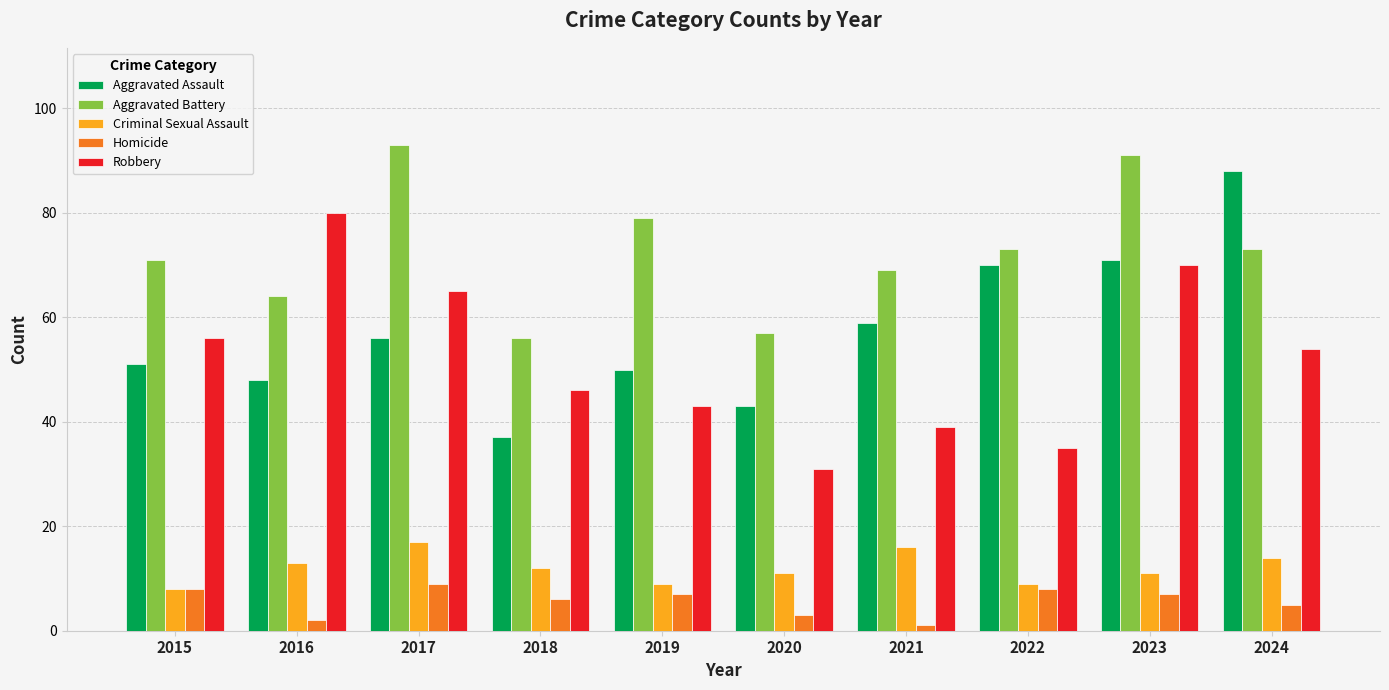

Reading left to right, transcribe all the data shown in this chart.

Aggravated Assault: 51	48	56	37	50	43	59	70	71	88
Aggravated Battery: 71	64	93	56	79	57	69	73	91	73
Criminal Sexual Assault: 8	13	17	12	9	11	16	9	11	14
Homicide: 8	2	9	6	7	3	1	8	7	5
Robbery: 56	80	65	46	43	31	39	35	70	54